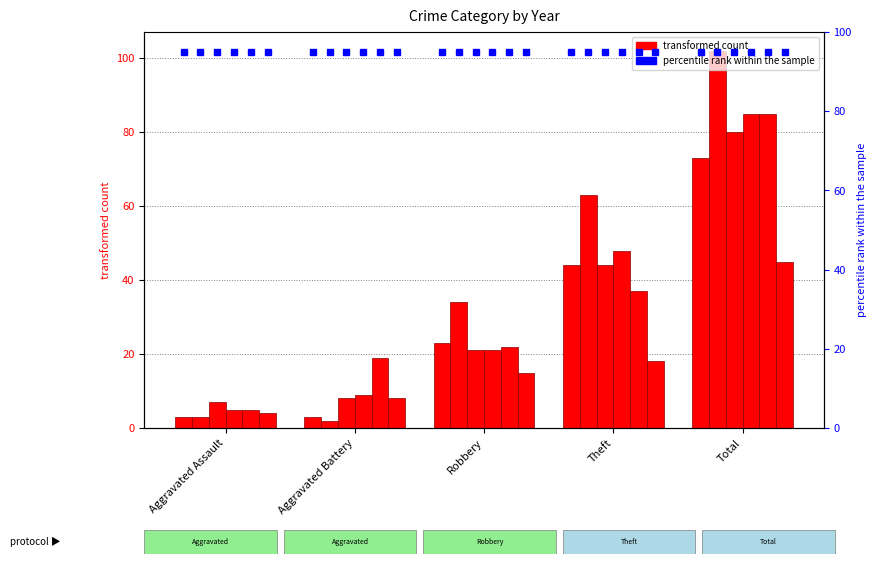

How many bars are there in total?

30